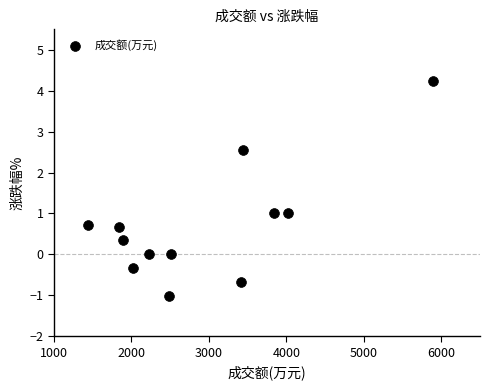

What is the range of X values (max minus min)?

4450.0